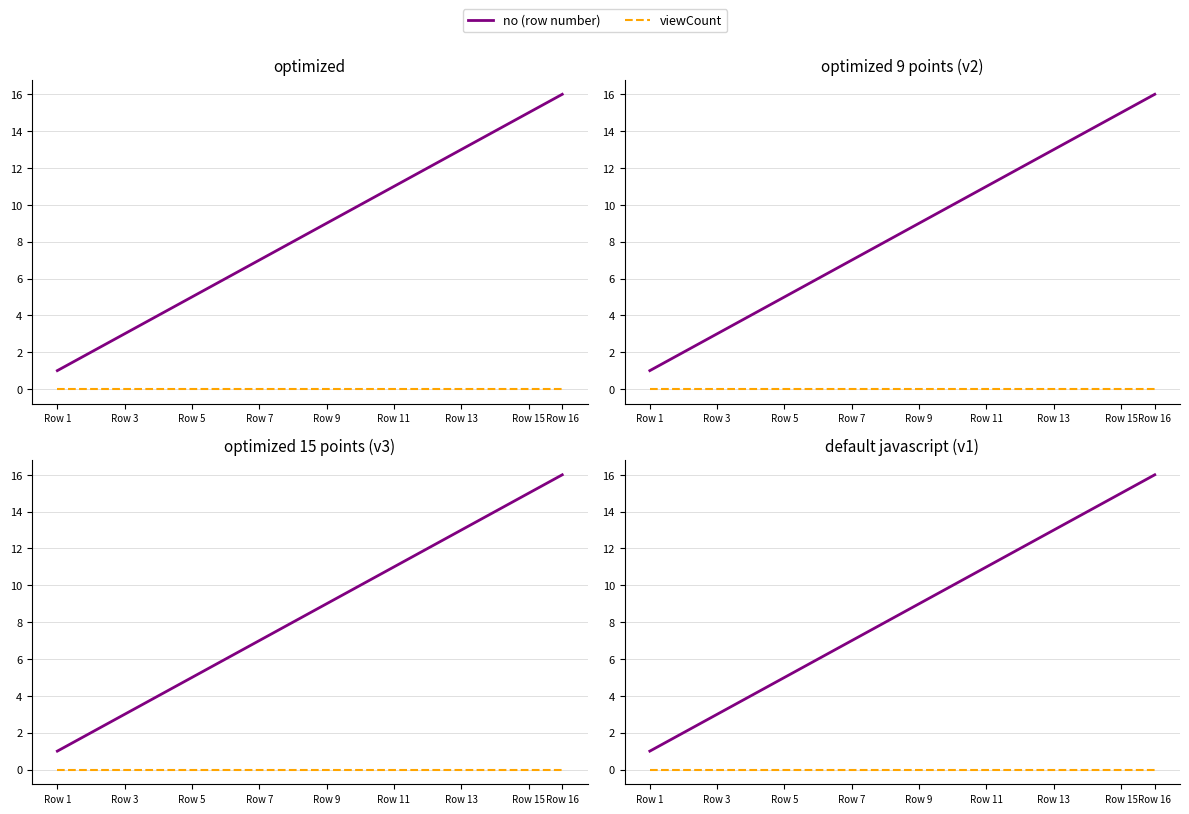

What are all the series names shown in the legend?

no (row number), viewCount